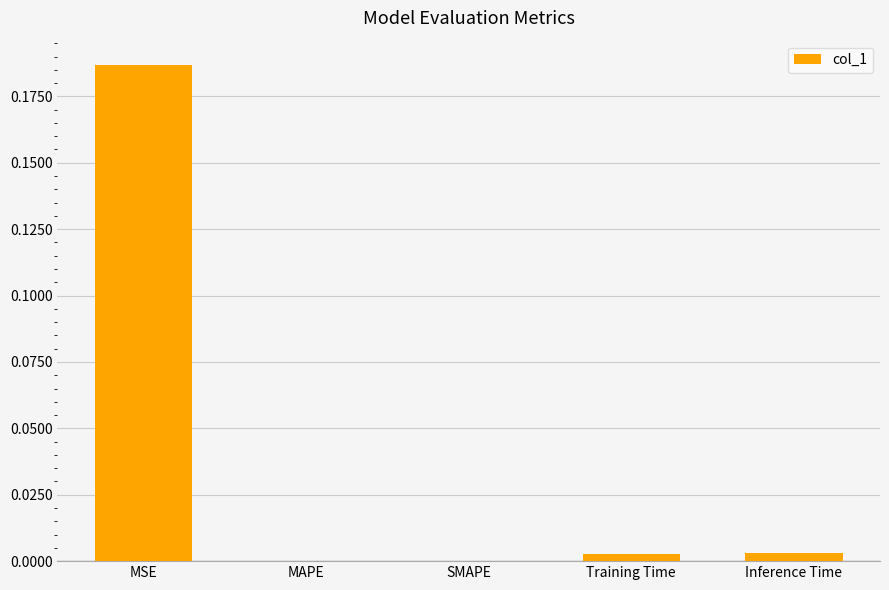

How many series are shown in this chart?

1